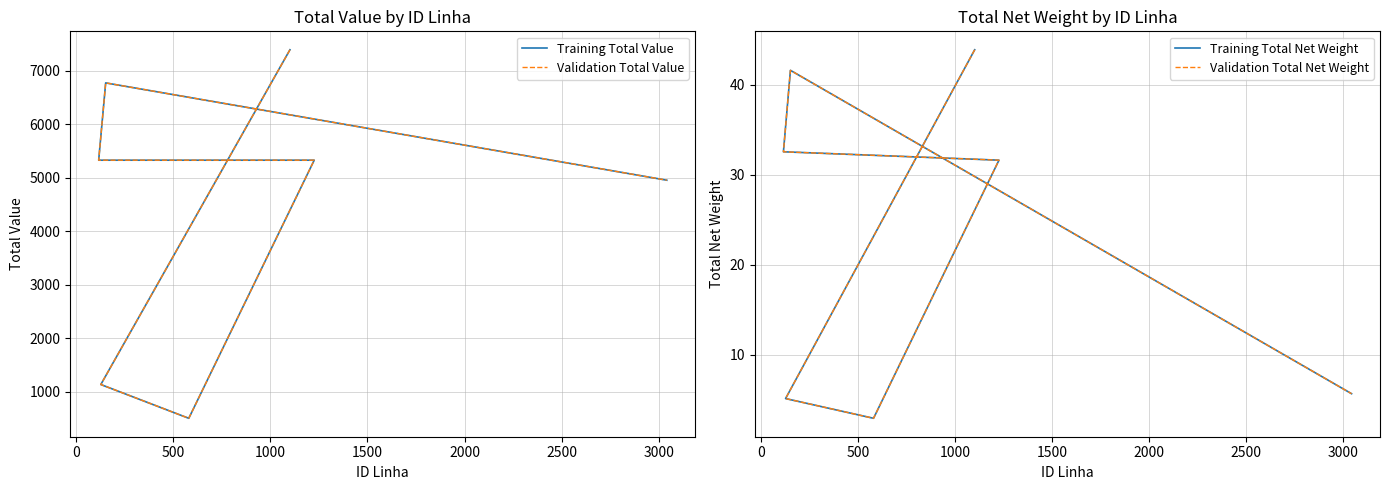

What are all the series names shown in the legend?

Training Total Value, Validation Total Value, Training Total Net Weight, Validation Total Net Weight